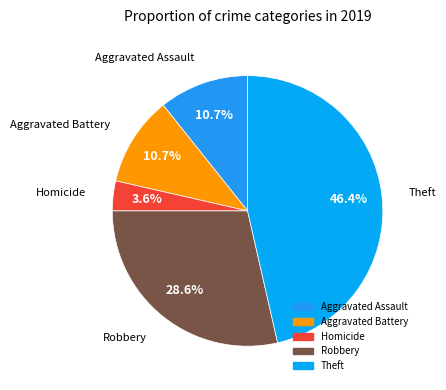

How many segments does this pie chart have?

5